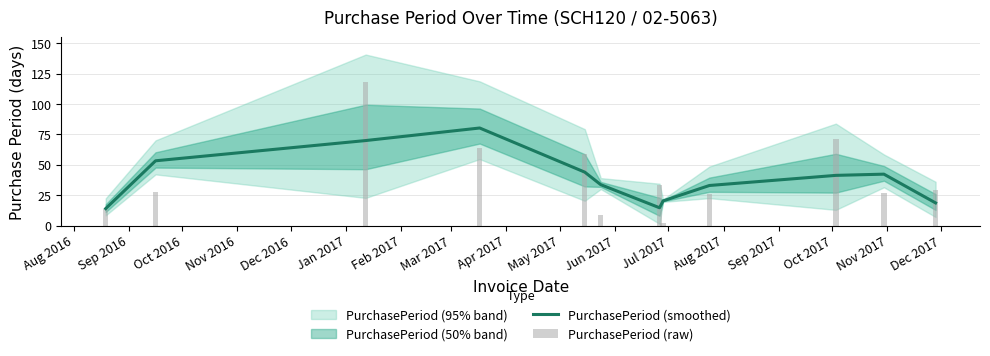

Is the value of PurchasePeriod (smoothed) at May 2017 greater than the value of PurchasePeriod (raw) at Aug 2016?

Yes